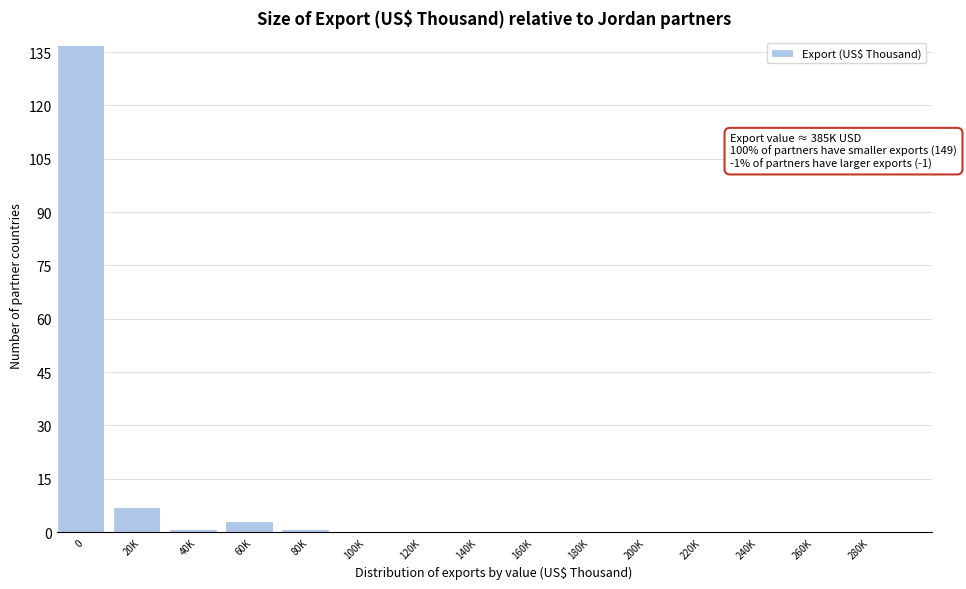

Reading right to left, transcribe all the data shown in this chart.

280K=0	260K=0	240K=0	220K=0	200K=0	180K=0	160K=0	140K=0	120K=0	100K=0	80K=1	60K=3	40K=1	20K=7	0=137